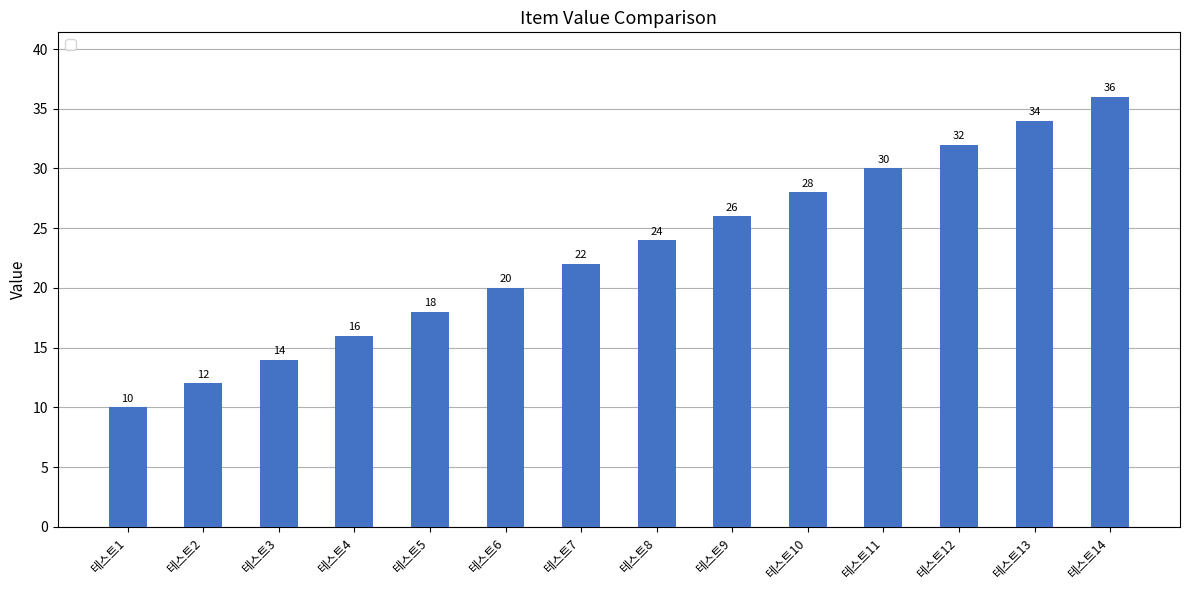

What is the difference between the maximum and minimum values?

26